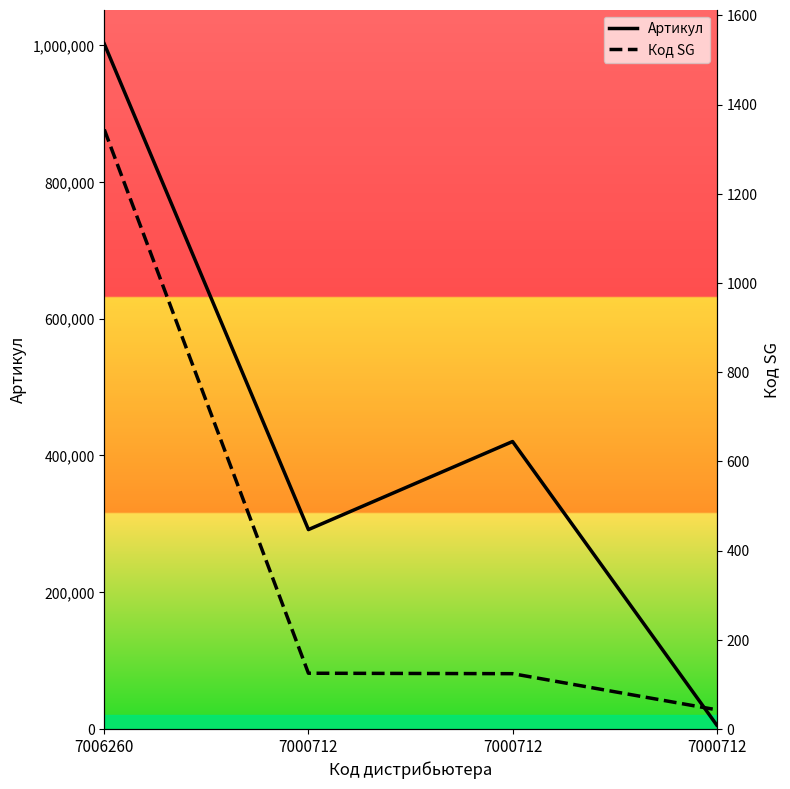

Which has a higher value, 7006260 or 7000712?

7006260